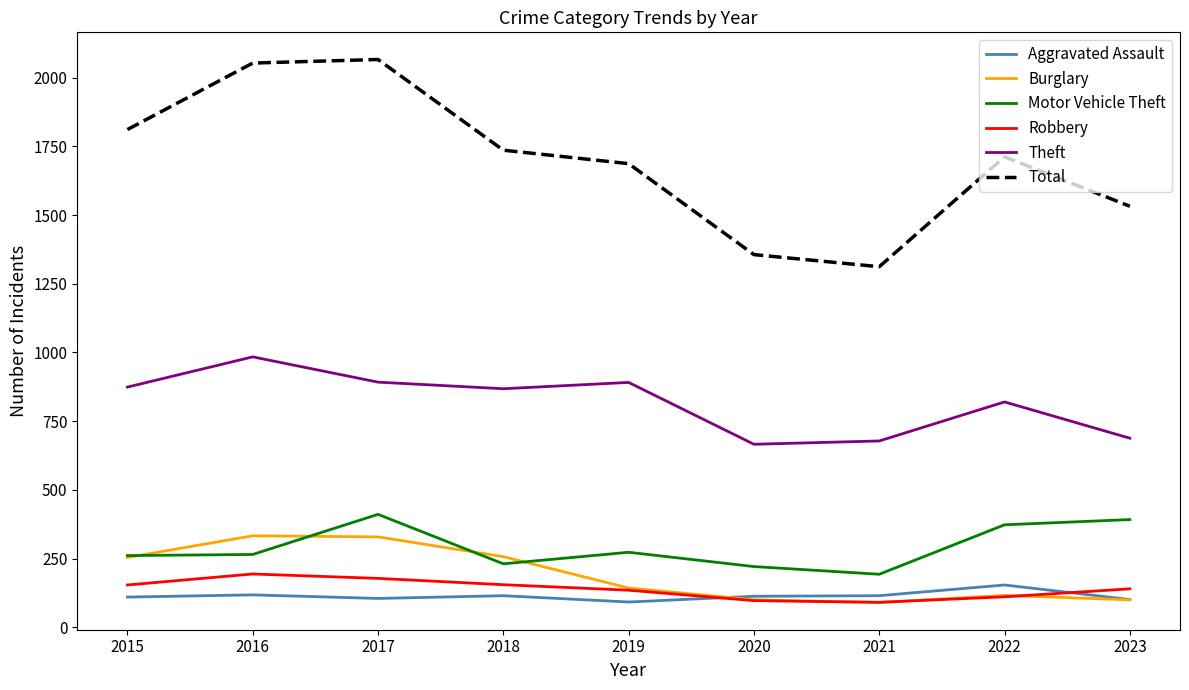

What is the sum of all Aggravated Assault values?

1023